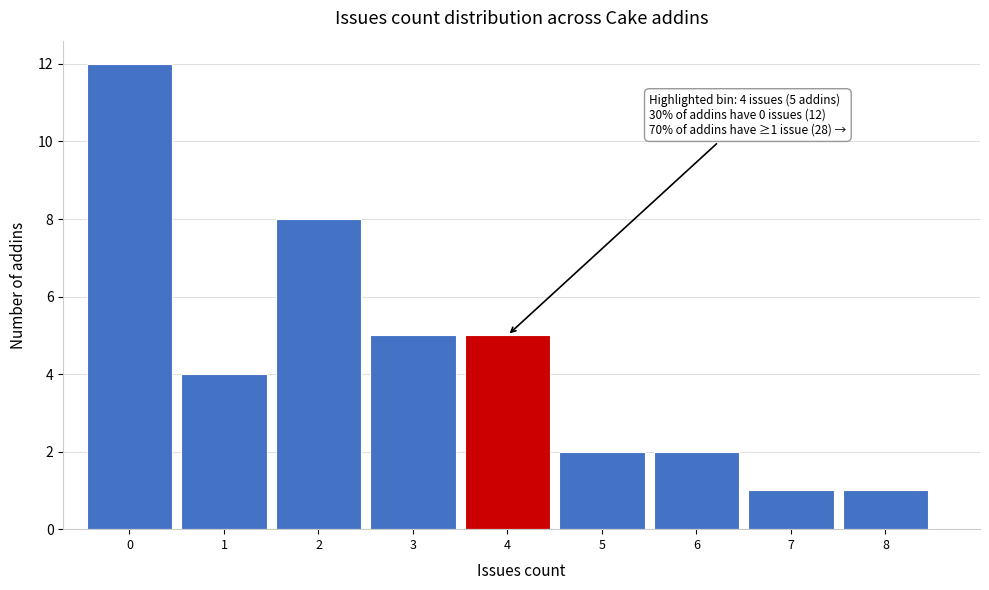

Over which range of the x-axis is the bar tallest?

-0.5 to 0.5